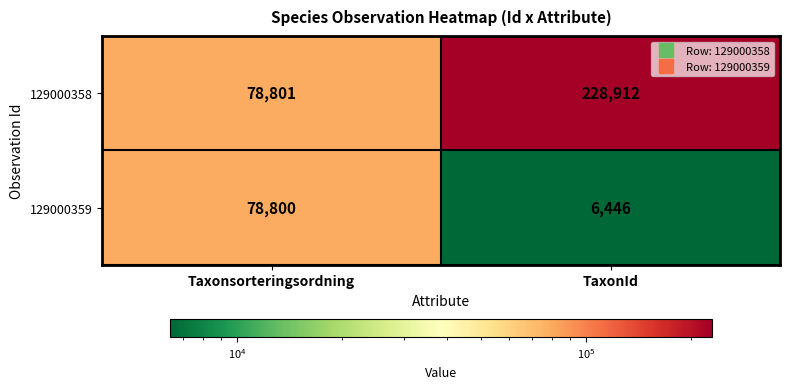

Is it true that 129000358 equals 228912 at TaxonId?

True